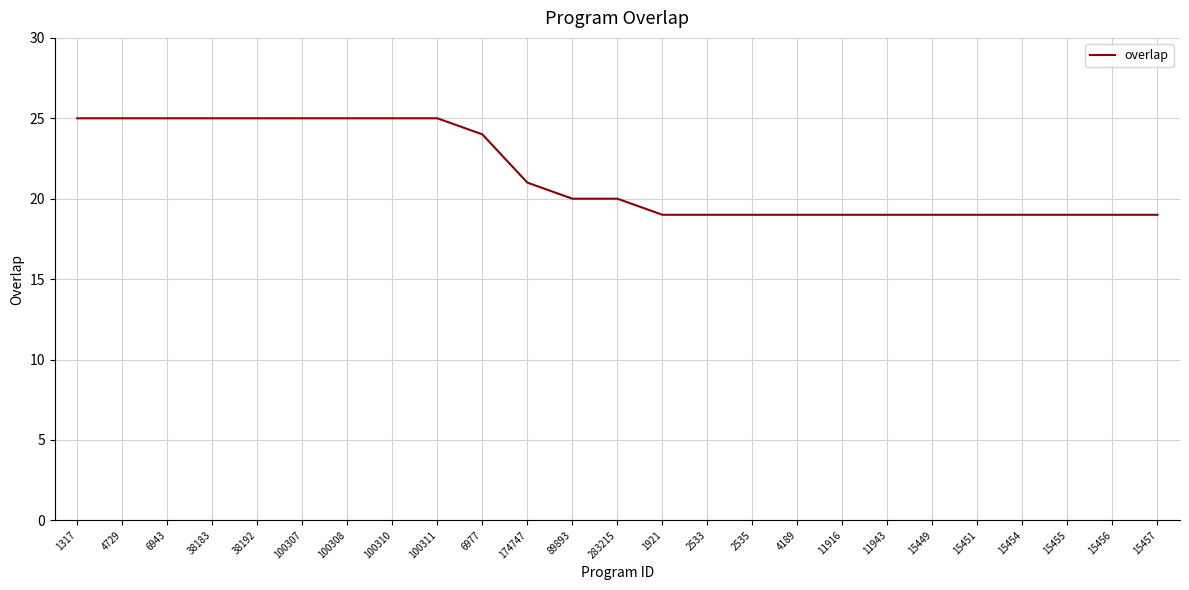

Count the number of categories in the chart.

25